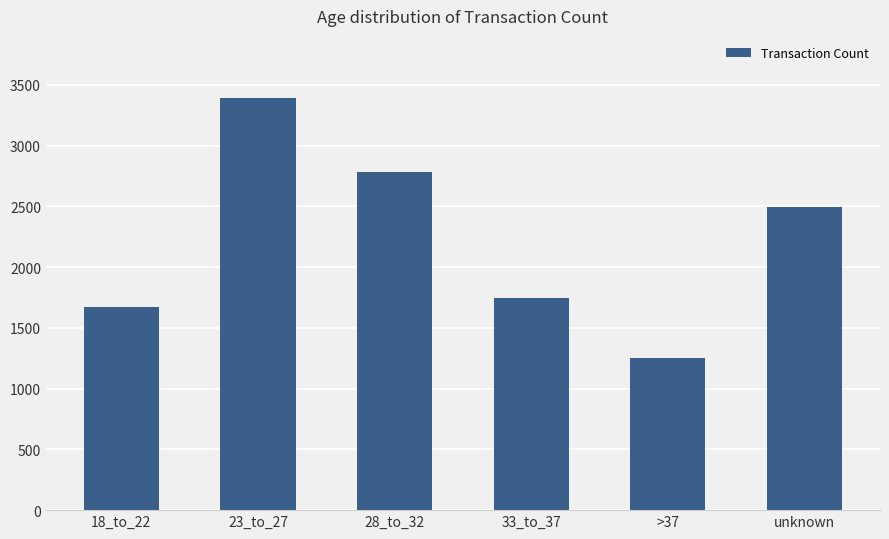

Count the number of data series in this chart.

1